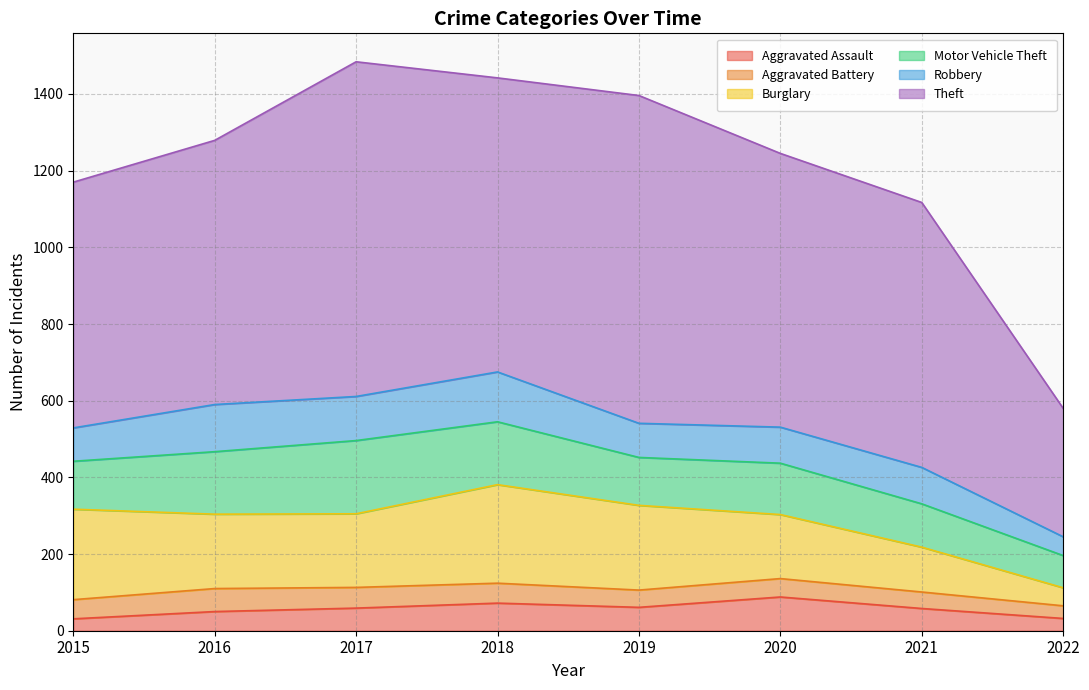

True or false: Burglary and Aggravated Battery cross at least once.

False